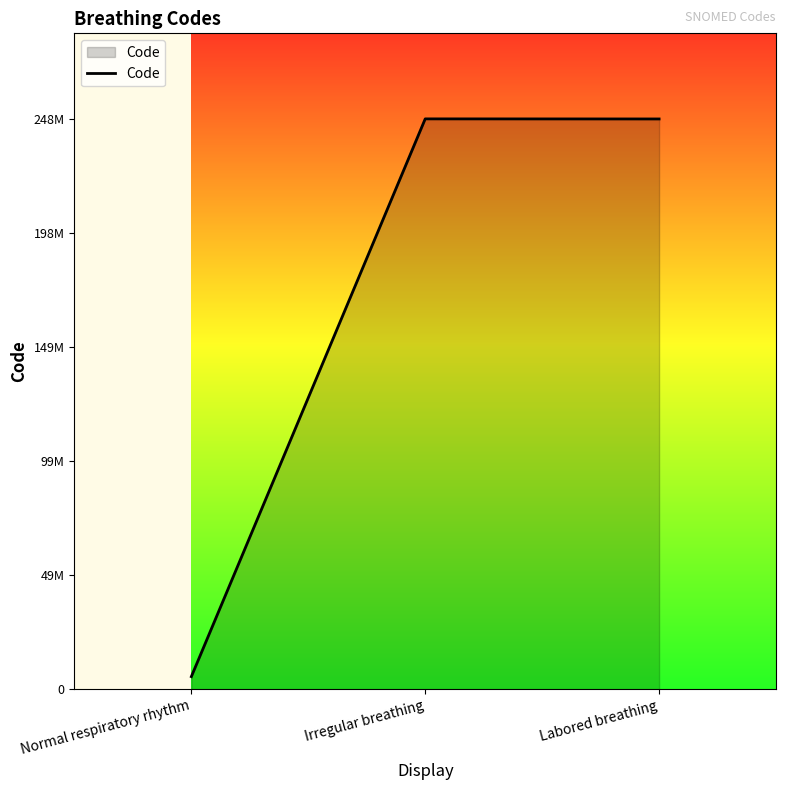

Does the chart have visible grid lines?

No